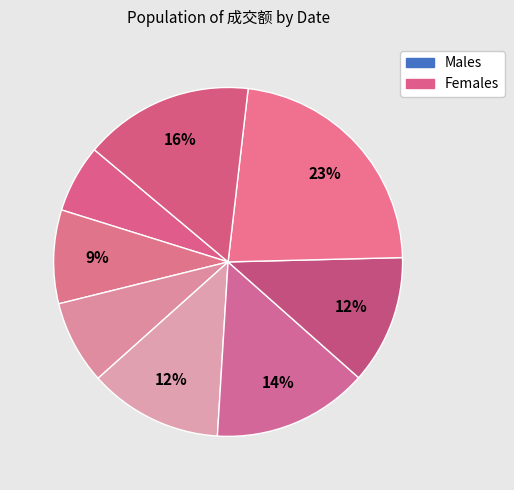

Count the number of slices in the pie.

8